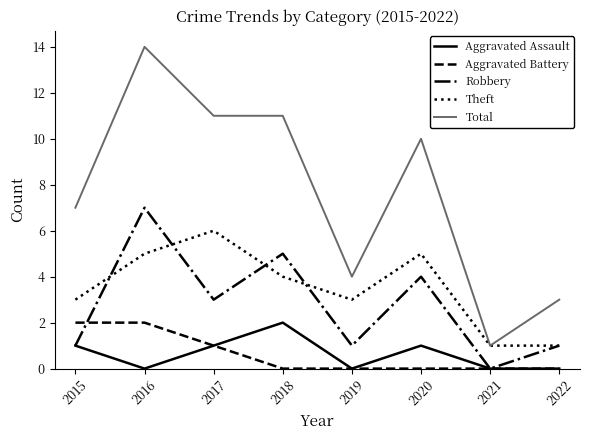

How many distinct data groups are displayed?

5